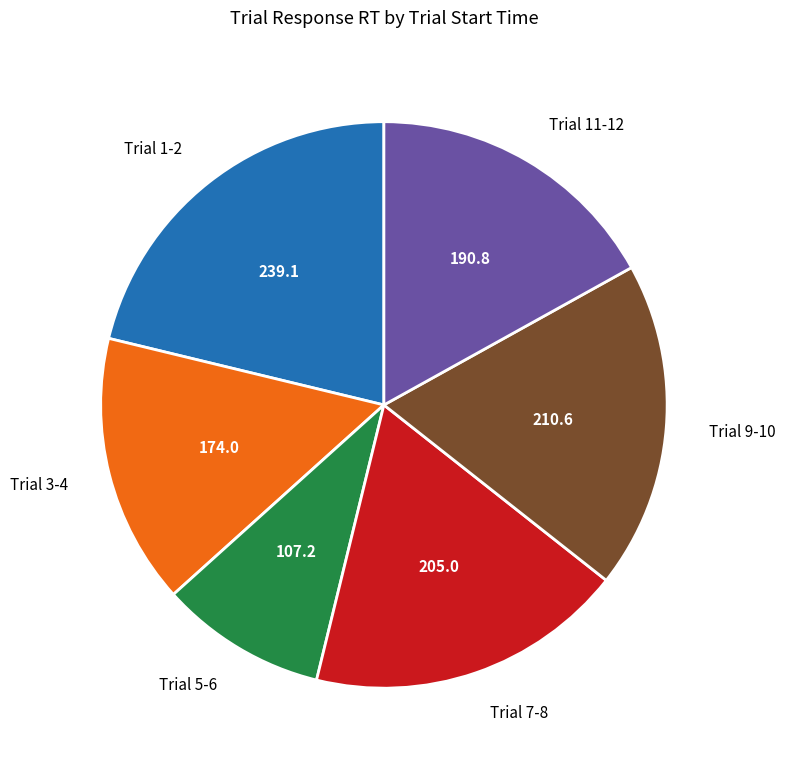

Combined, do Trial 3-4 and Trial 7-8 account for over 50%?

No